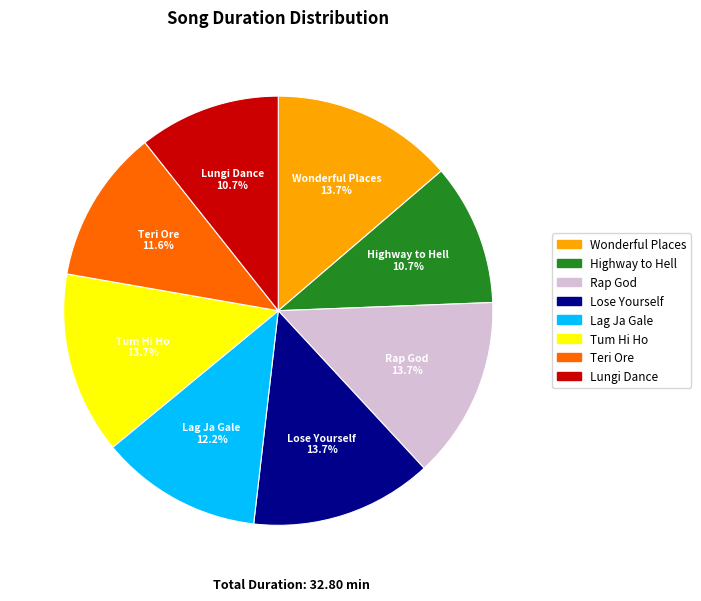

What is the ratio of the value at Lag Ja Gale to the value at Teri Ore?

1.1